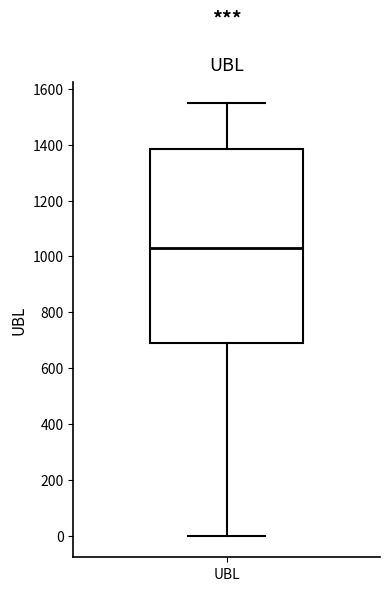

Read this box plot against the y-axis: the position of the median line, the range covered by the box, and the ends of both whiskers. The values are not printed on the chart, so give them approximately, as read against the axis.

median 1020, box 680 to 1380, whiskers 0 to 1540